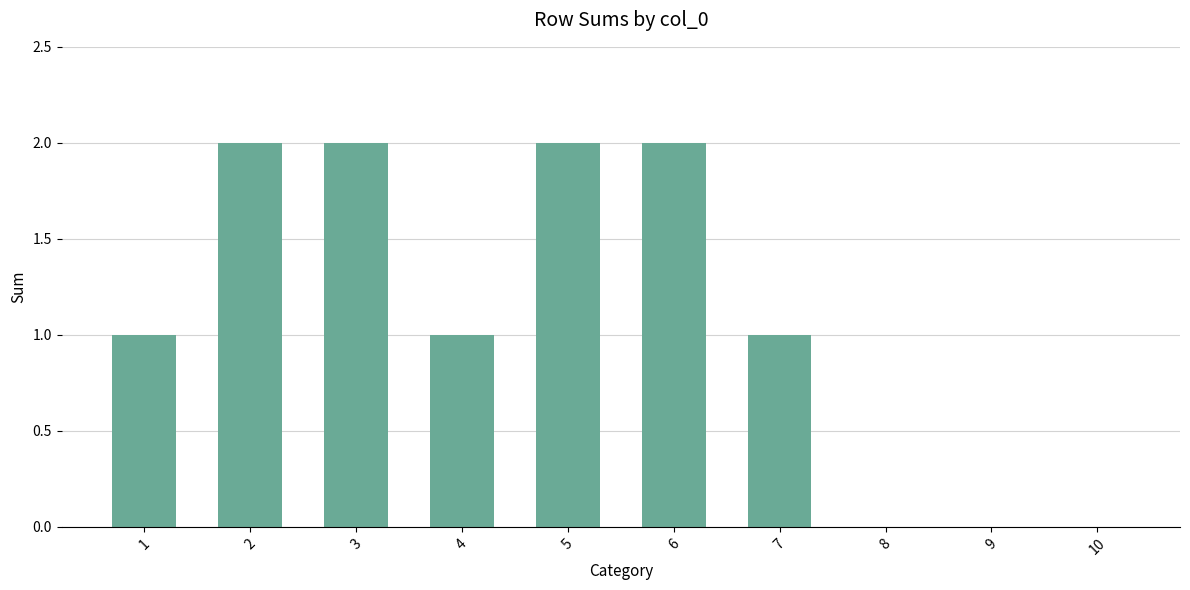

How many categories are shown in the chart?

10